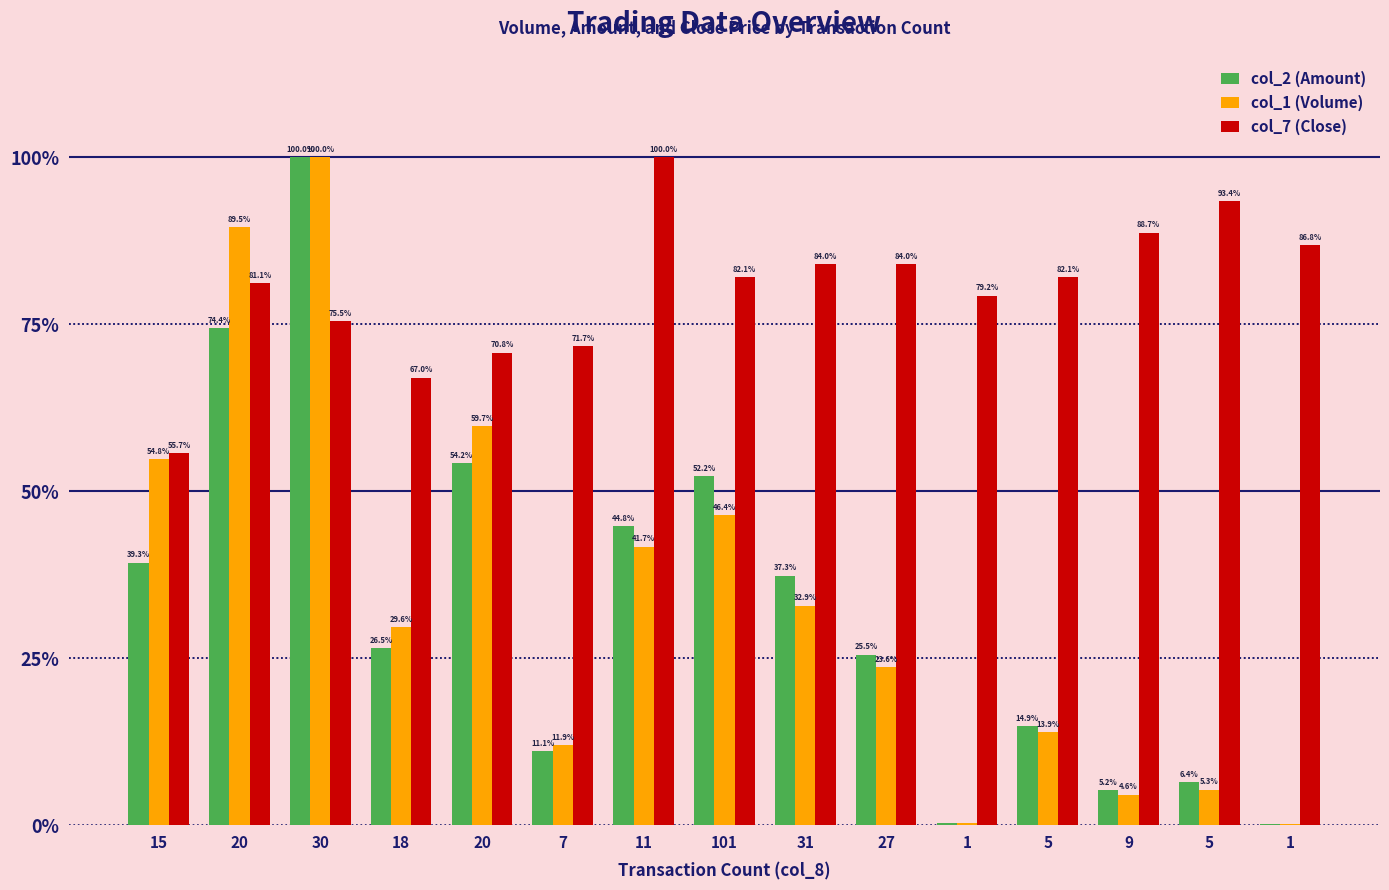

Rank the series at 101 from highest to lowest value.

col_7 (Close), col_2 (Amount), col_1 (Volume)